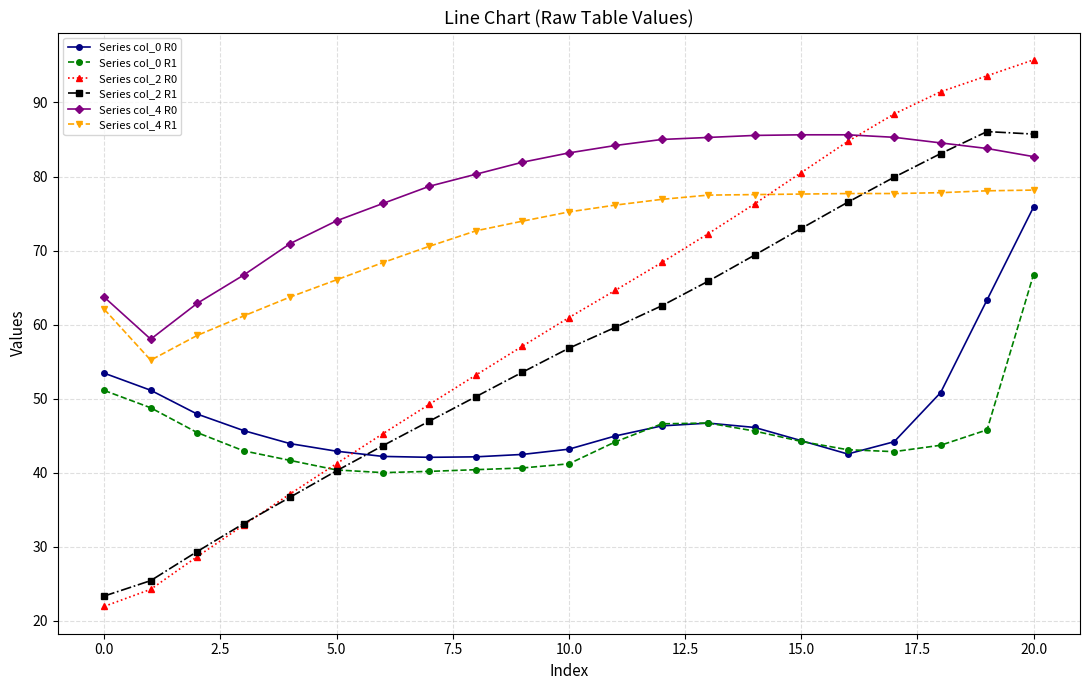

What is the sum of all Series col_0 R1 values?

942.1